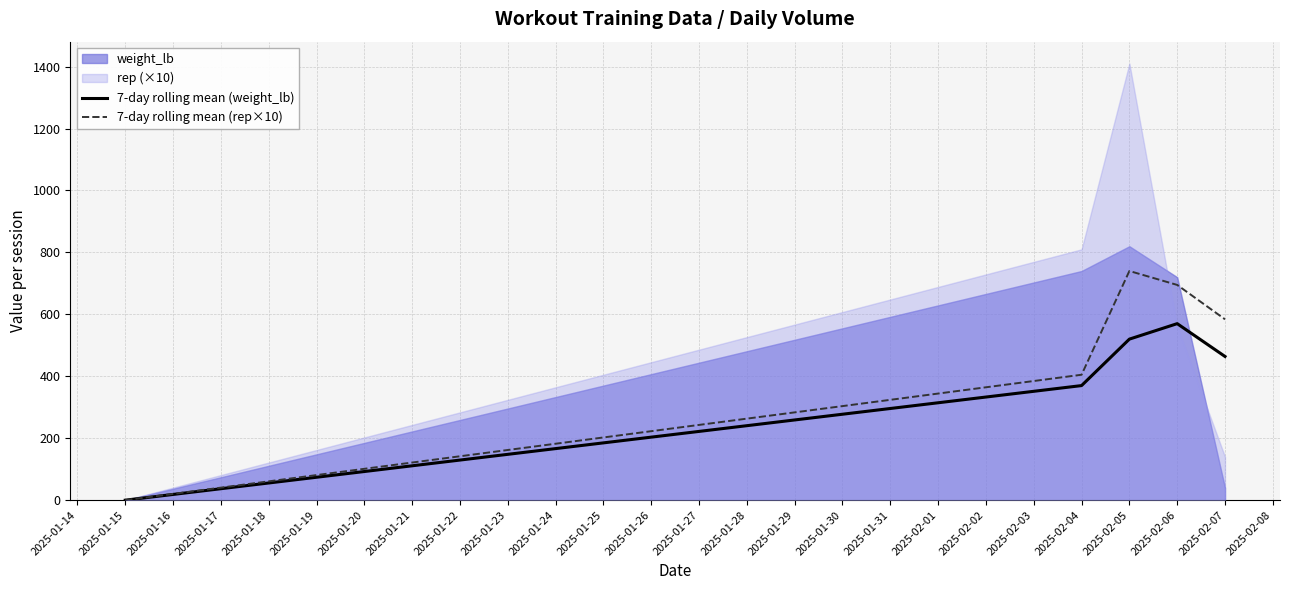

Which category has the highest value in the 7-day rolling mean (rep×10) series?

2025-02-05